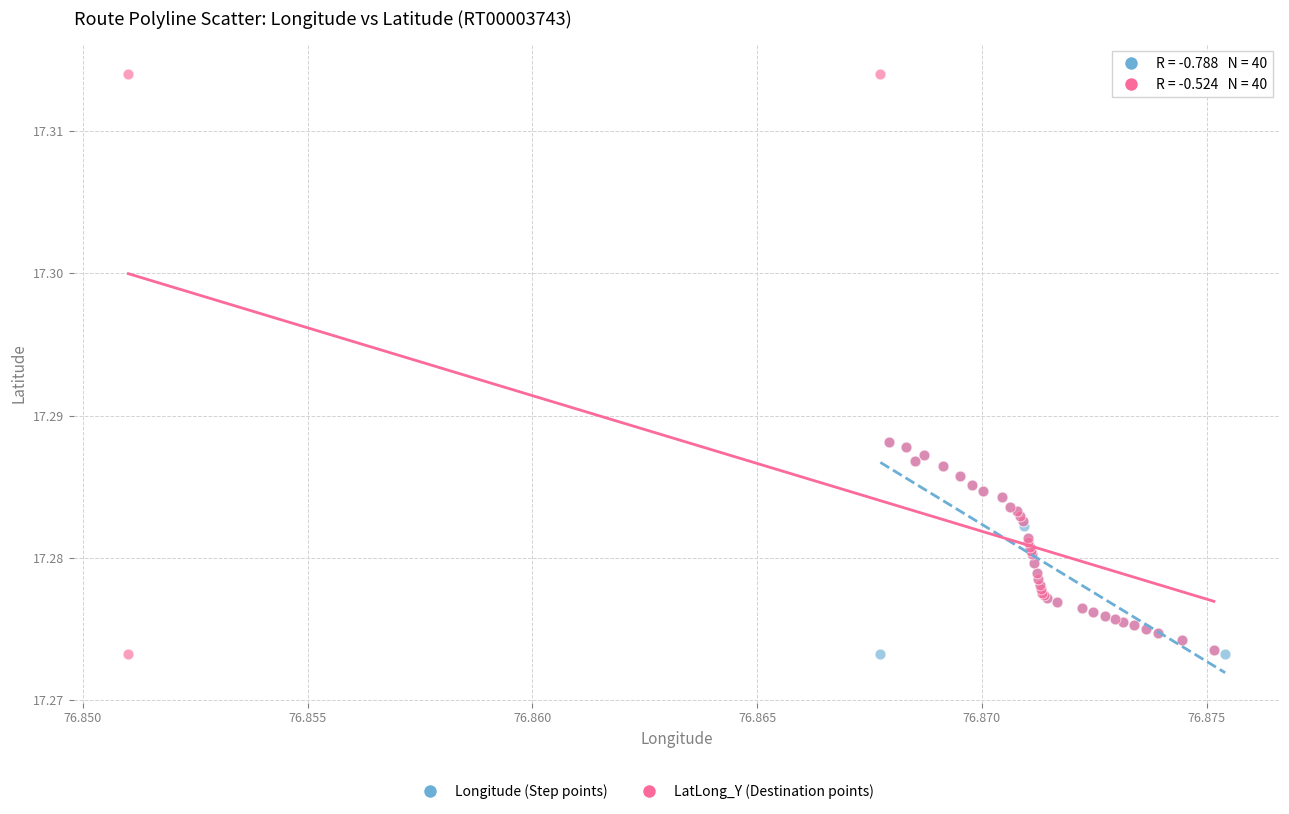

Which series contains the highest Y value?

LatLong_Y (Destination points)